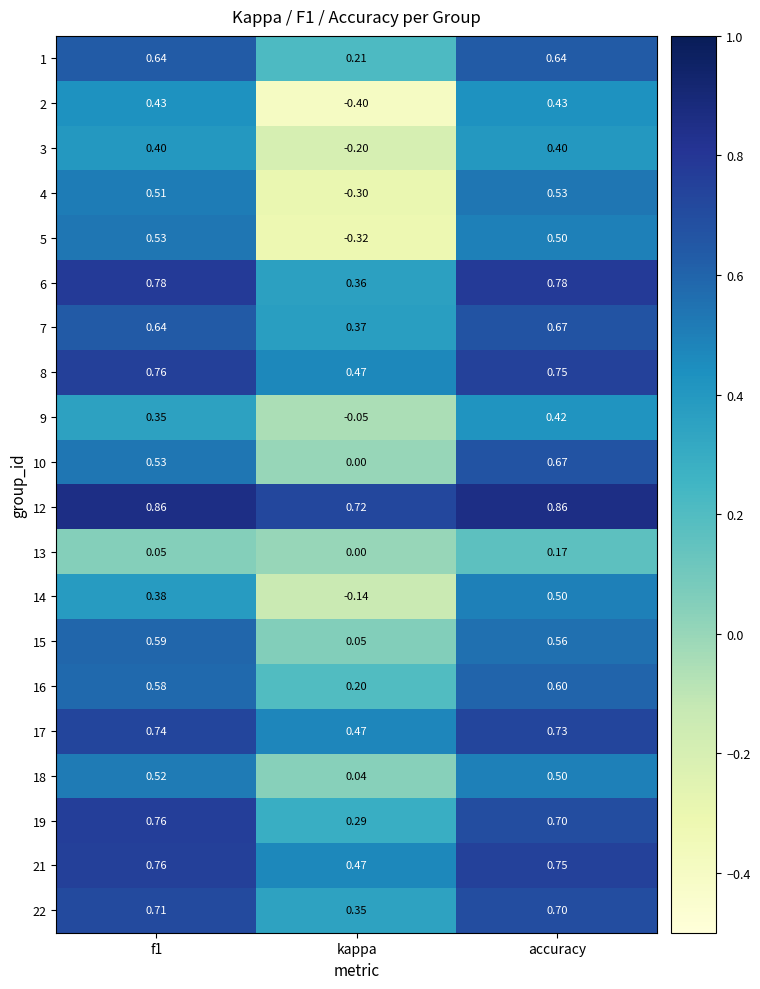

At which category is the sum across all series the highest?

accuracy